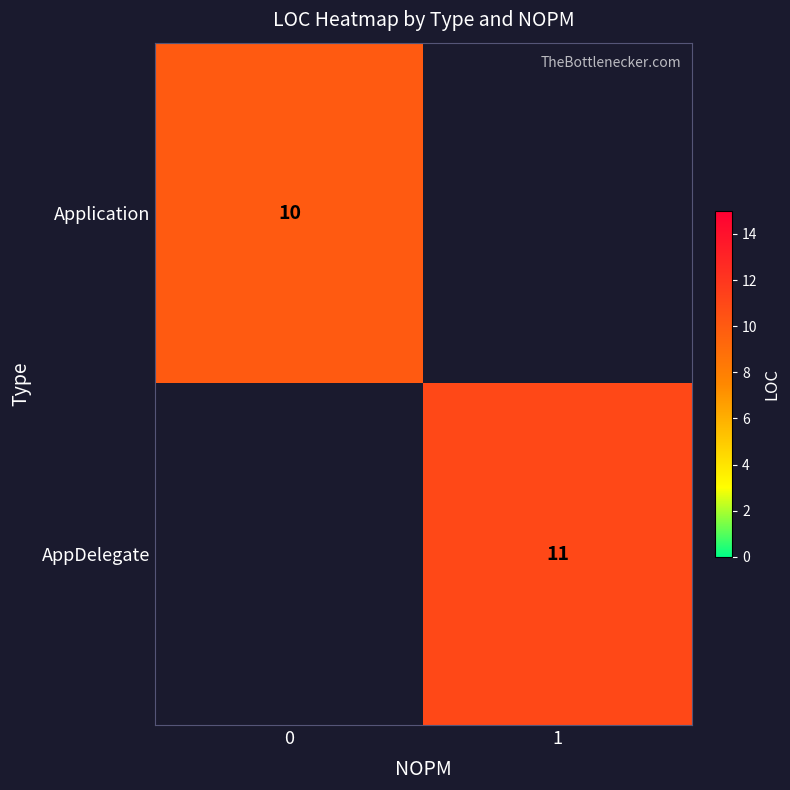

How many data points does each series have?

2